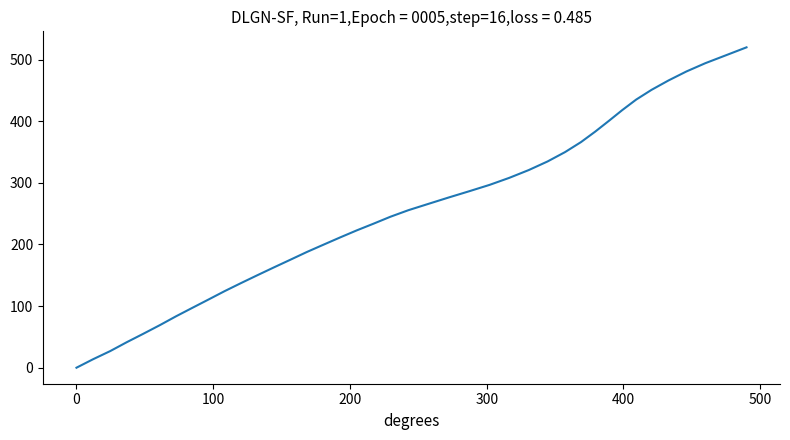

What is the difference between the maximum and minimum values?

519.9